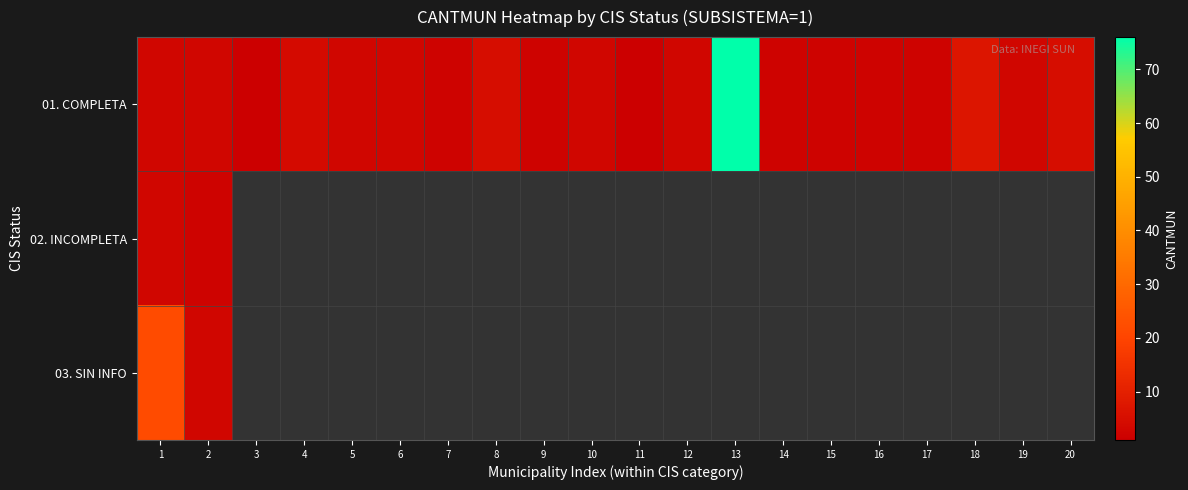

How many values in the 01. COMPLETA series are below 3?

8